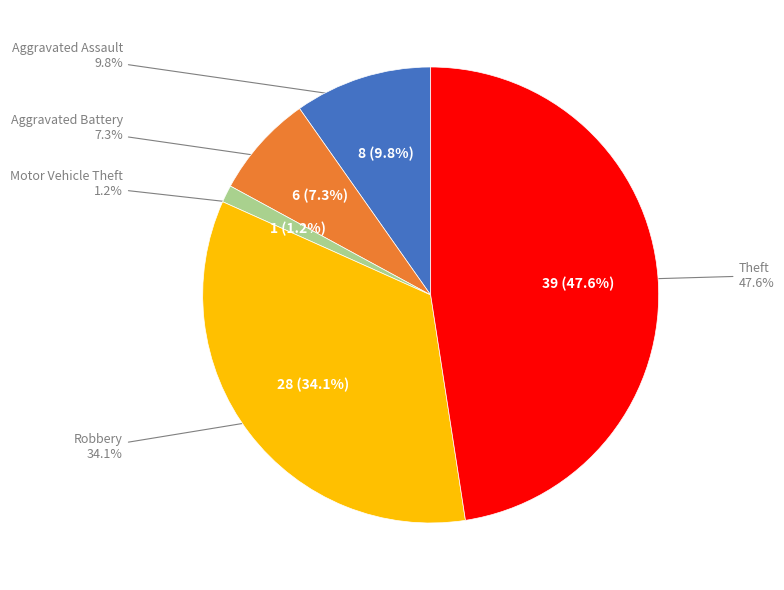

How many slices are in this pie chart?

5